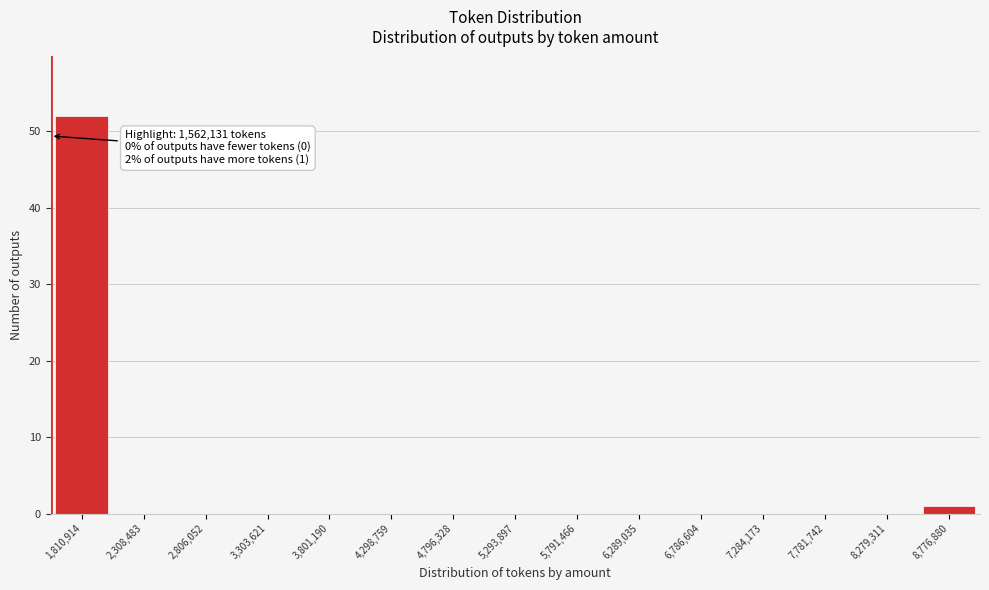

Over which range of the x-axis is the bar tallest?

1550000 to 2050000